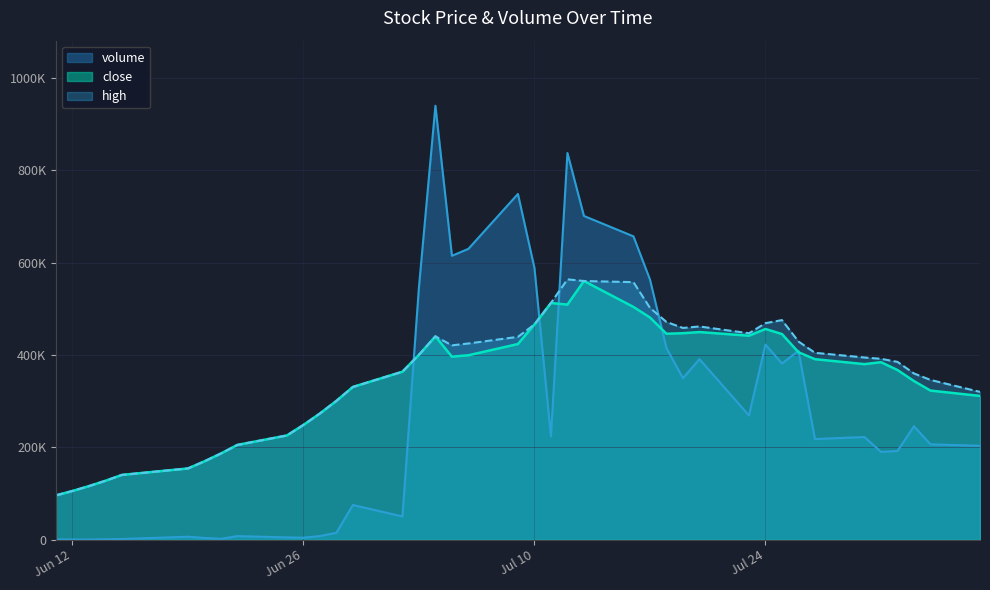

Count the number of categories in the chart.

40